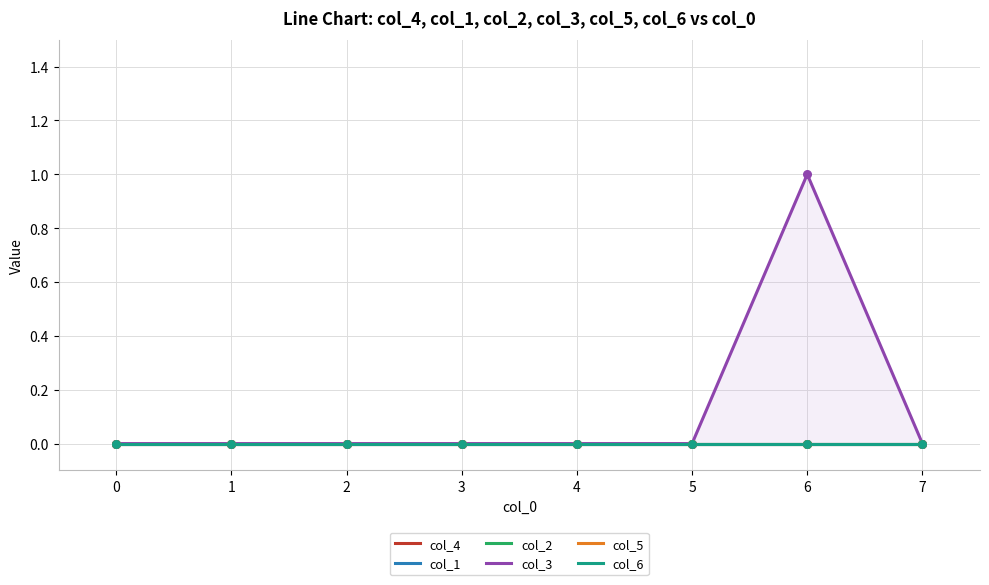

Which series has the widest spread of Y values?

col_3